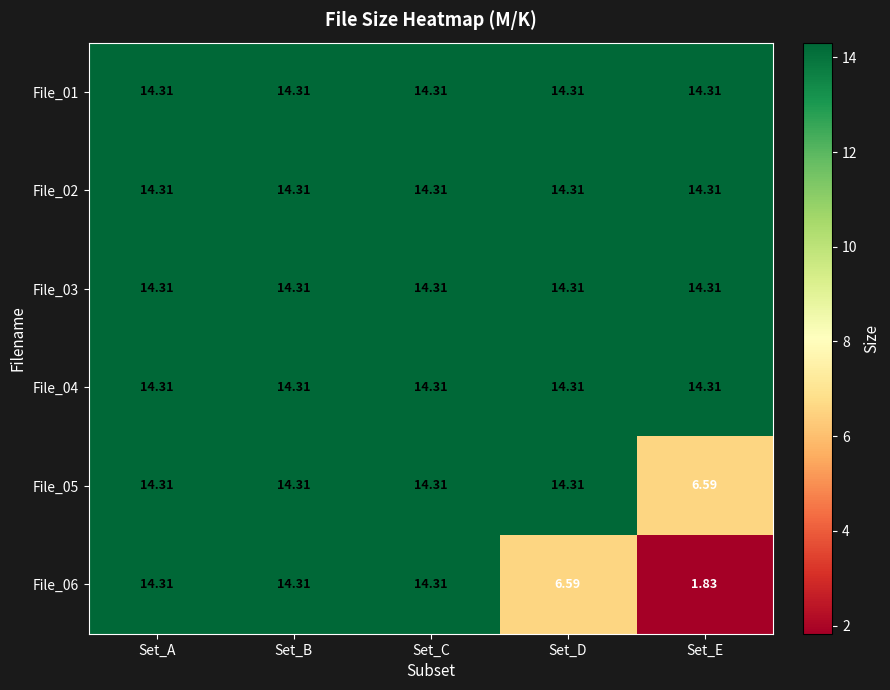

At which label does File_06 first exceed 14?

Set_A